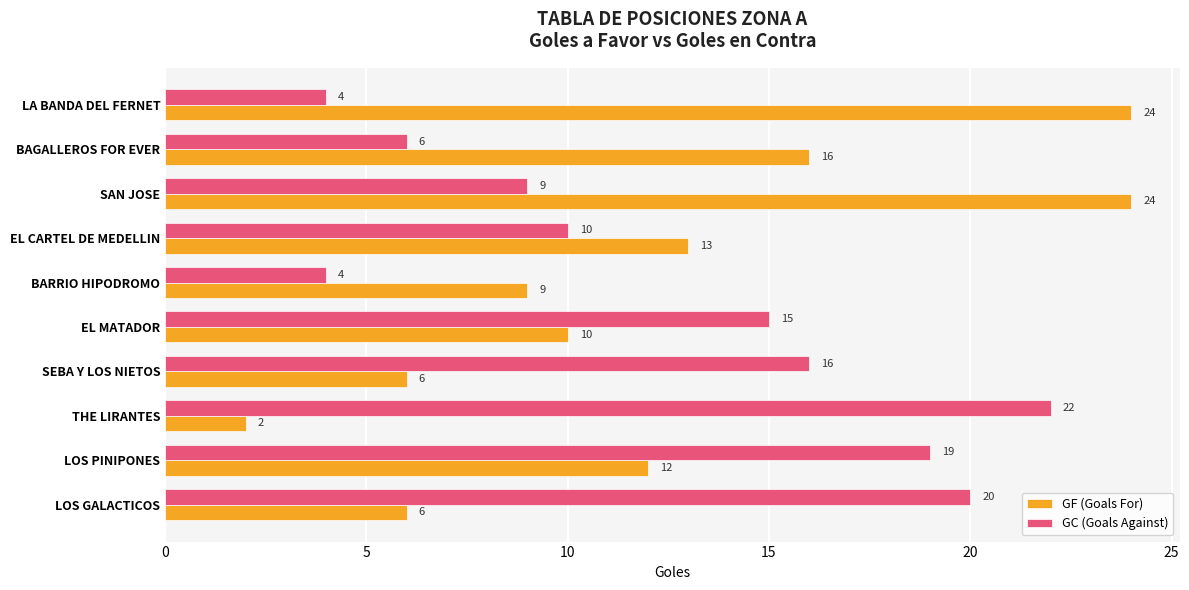

True or false: GF (Goals For) has a value of 13 at EL CARTEL DE MEDELLIN.

True